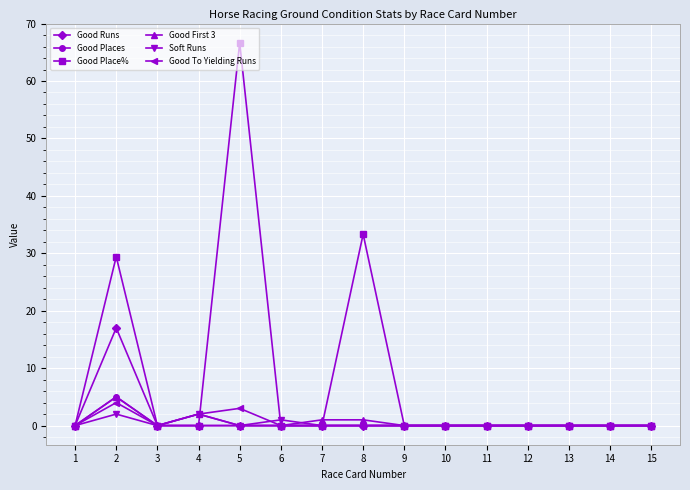

What is the sum of all Good Places values?

5.0